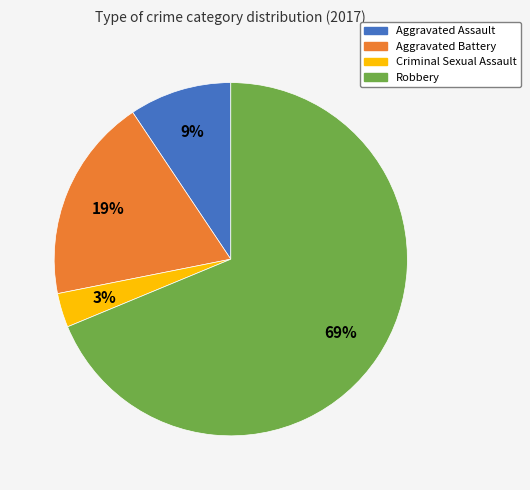

To the nearest percent, what is the difference between the Aggravated Battery and Robbery slice percentages?

50%